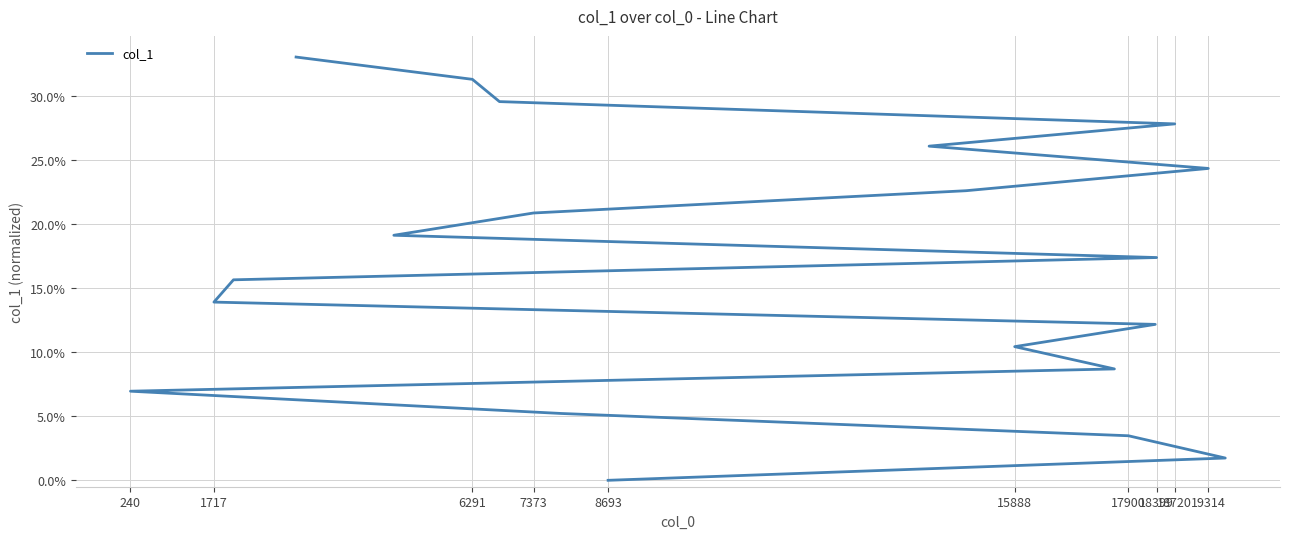

What is the sum of all values?

3.3